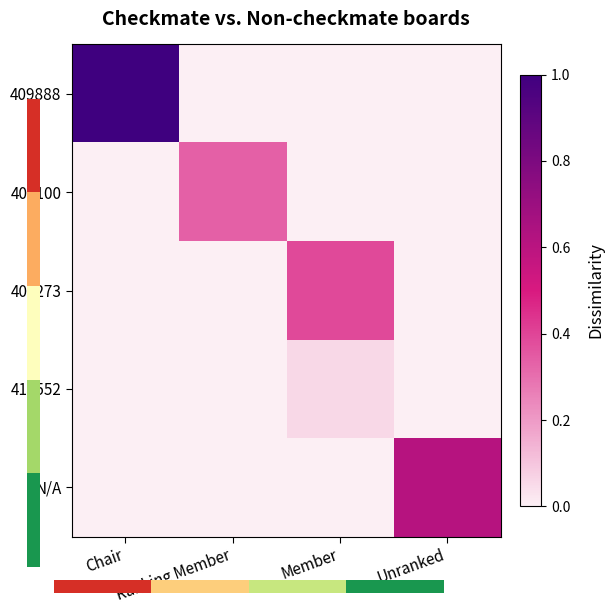

What is the total value across all series at Ranking Member?

0.3